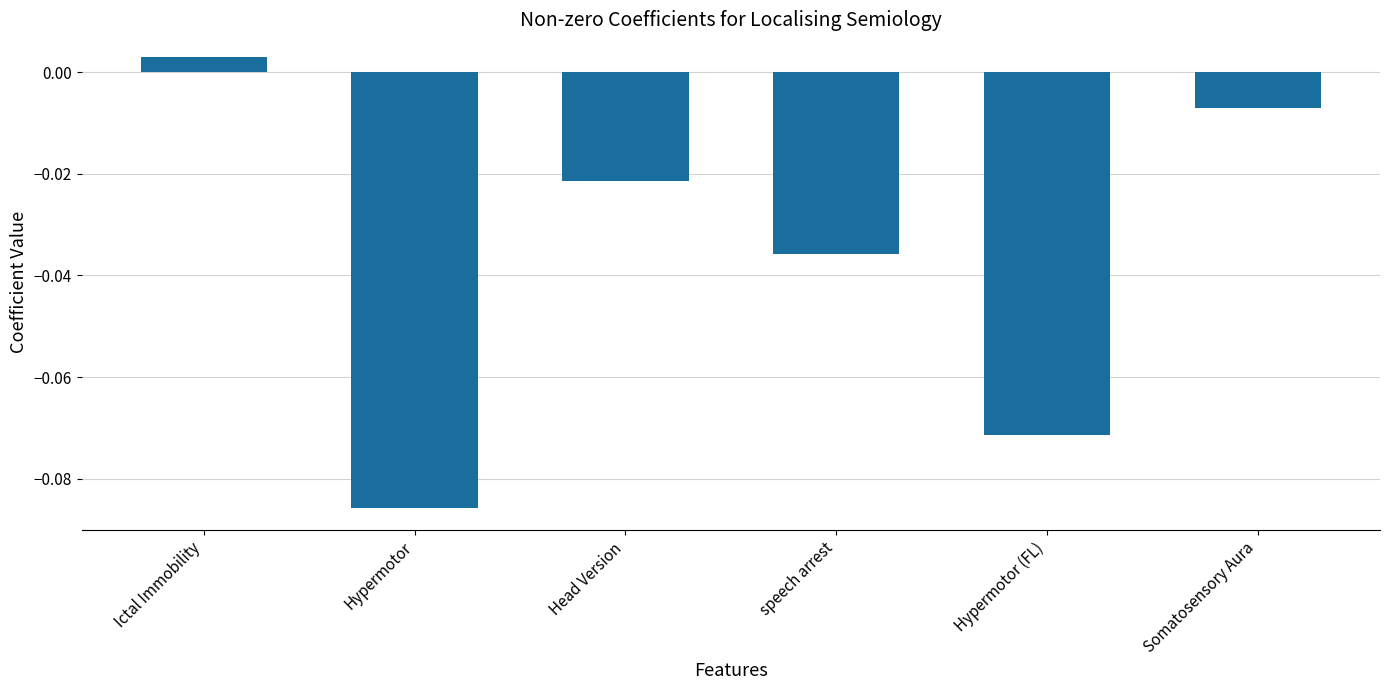

The chart shows a value of -0.1 at speech arrest. True or false?

False